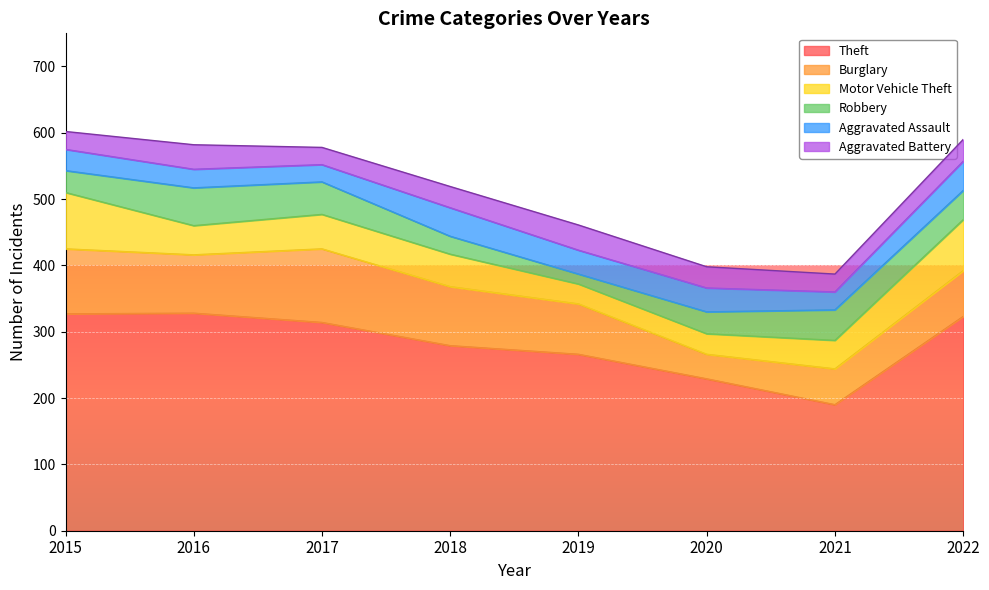

List the series in order of their peak value, lowest first.

Aggravated Battery, Aggravated Assault, Robbery, Motor Vehicle Theft, Burglary, Theft